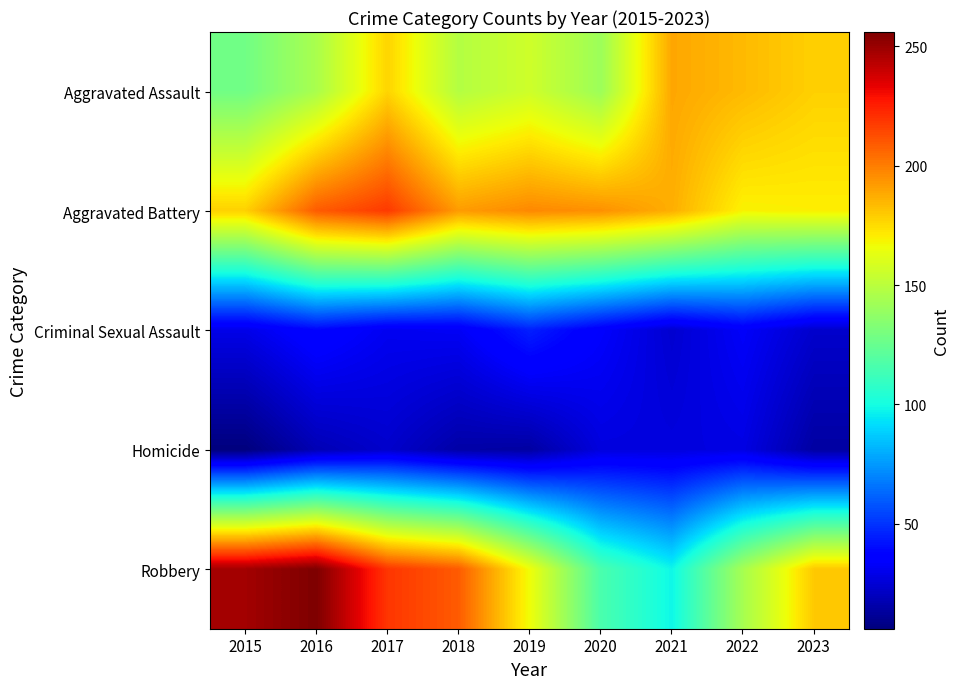

Reading left to right, extract all data points from this chart.

Aggravated Assault: 2015=128	2016=145	2017=177	2018=148	2019=156	2020=141	2021=189	2022=184	2023=178
Aggravated Battery: 2015=178	2016=209	2017=218	2018=192	2019=197	2020=195	2021=187	2022=169	2023=170
Criminal Sexual Assault: 2015=29	2016=38	2017=31	2018=32	2019=45	2020=34	2021=24	2022=33	2023=23
Homicide: 2015=6	2016=18	2017=23	2018=15	2019=14	2020=27	2021=27	2022=28	2023=14
Robbery: 2015=248	2016=256	2017=219	2018=209	2019=166	2020=116	2021=98	2022=144	2023=180